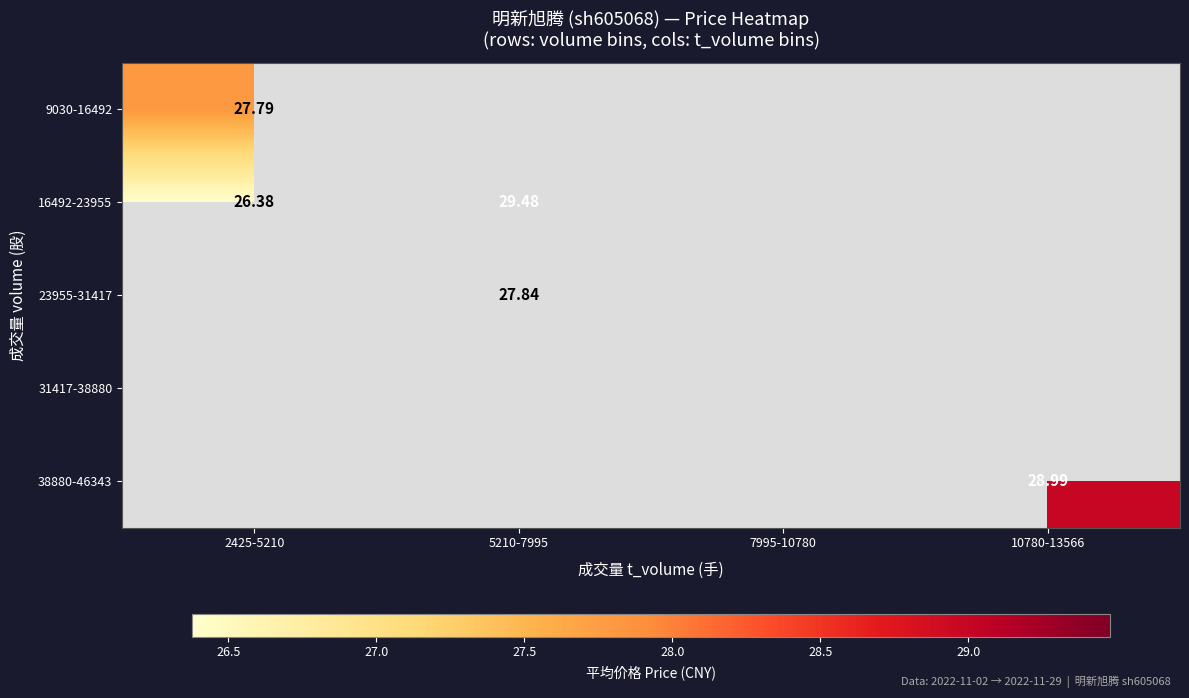

At how many categories does at least one series exceed 28?

2